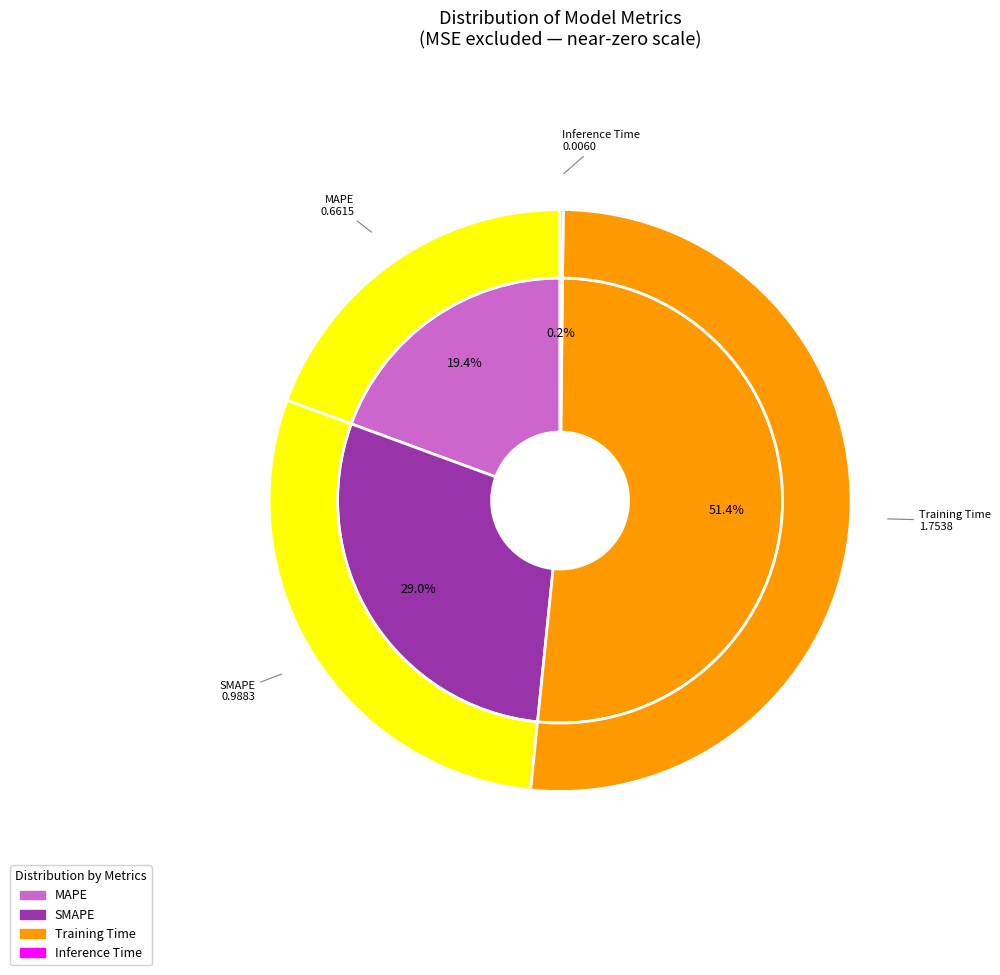

To the nearest percent, what percentage of the pie is Training Time?

51%